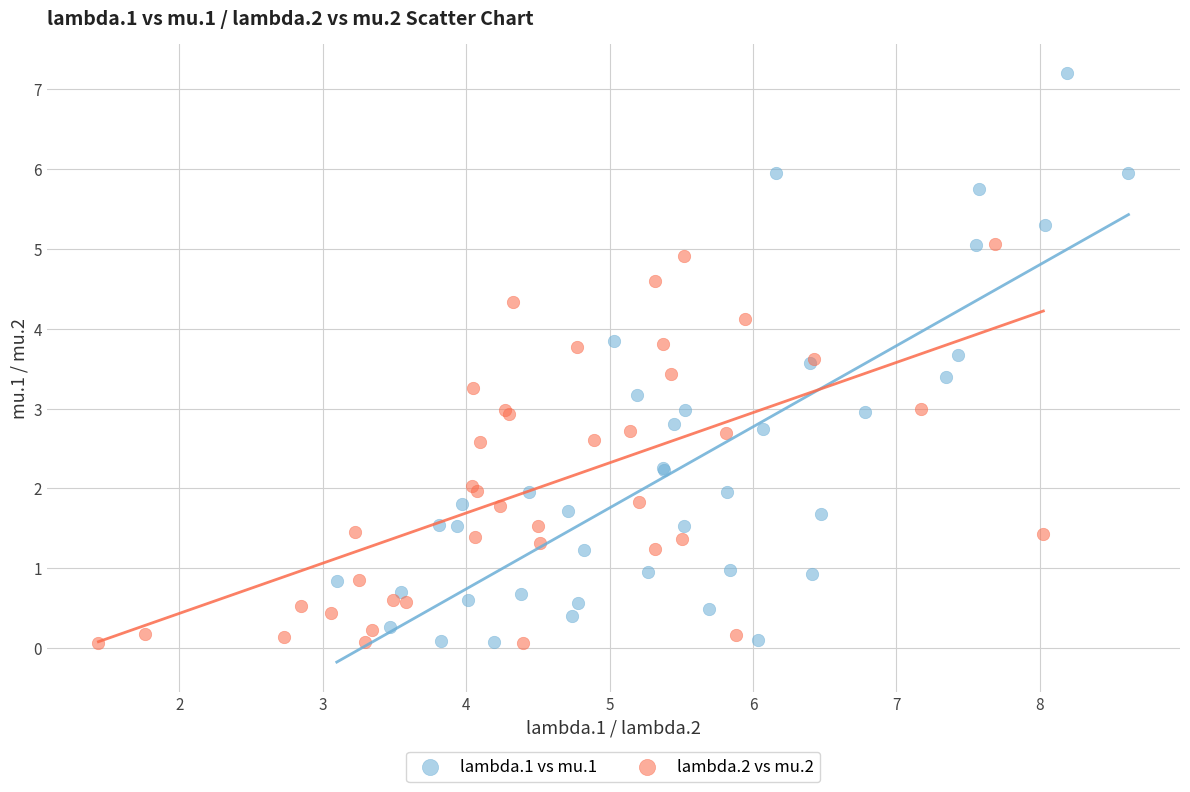

What are all the series names shown in the legend?

lambda.1 vs mu.1, lambda.2 vs mu.2